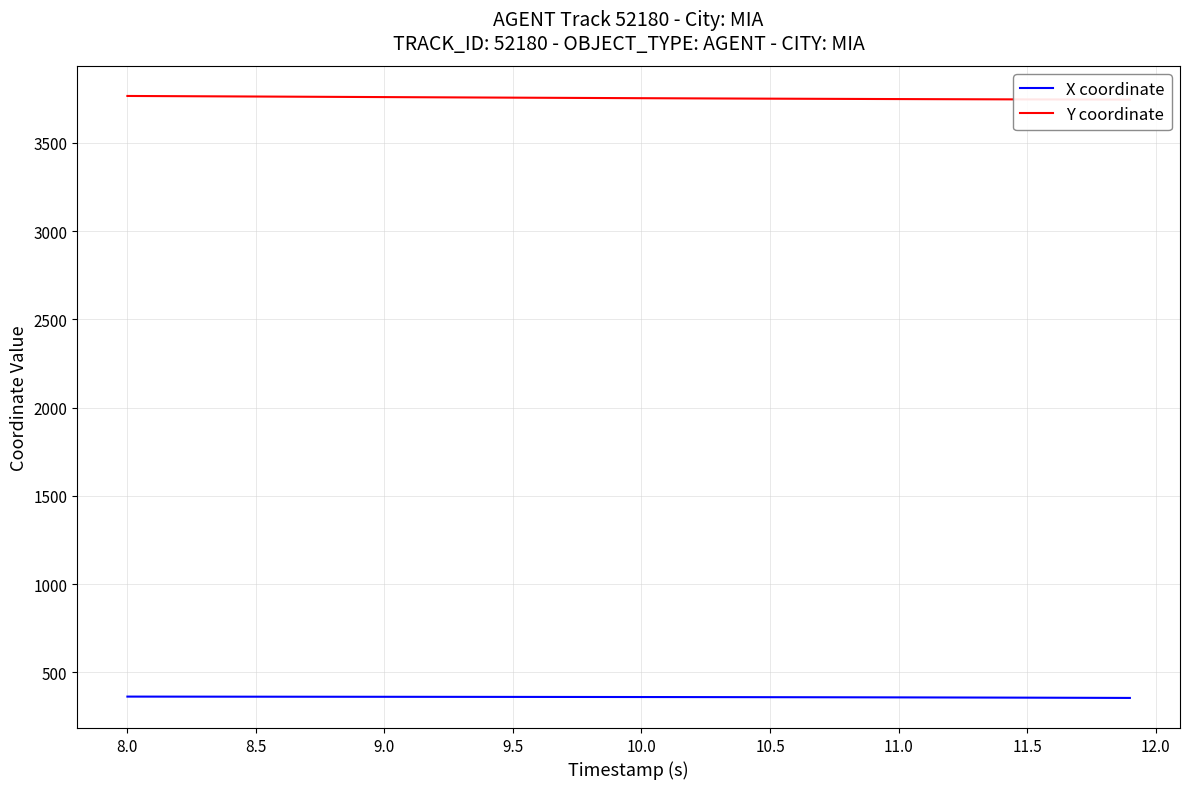

How many data points in Y coordinate are above 3753?

20